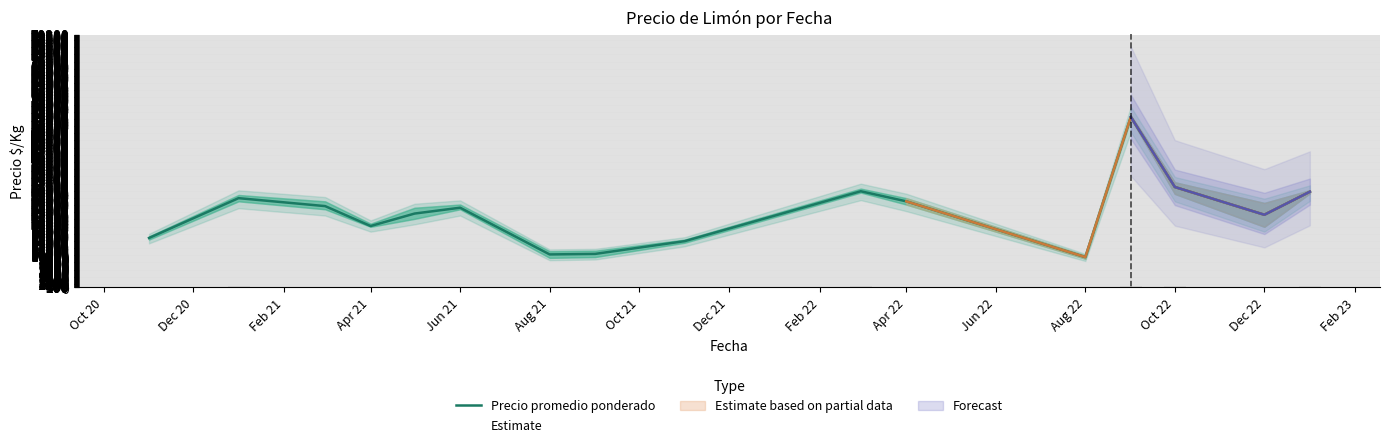

Is it true that the value at Dec 22 is 10364?

False